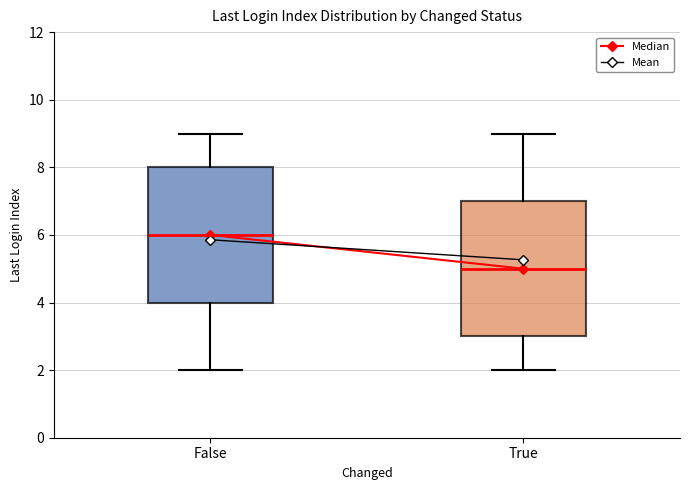

Reading left to right, read every box against the y-axis: the position of its median line, the range the box covers, and the ends of its whiskers. The values are not printed on the chart, so give them approximately, as read against the axis.

False: median 6, box 4 to 8, whiskers 2 to 9
True: median 5, box 3 to 7, whiskers 2 to 9